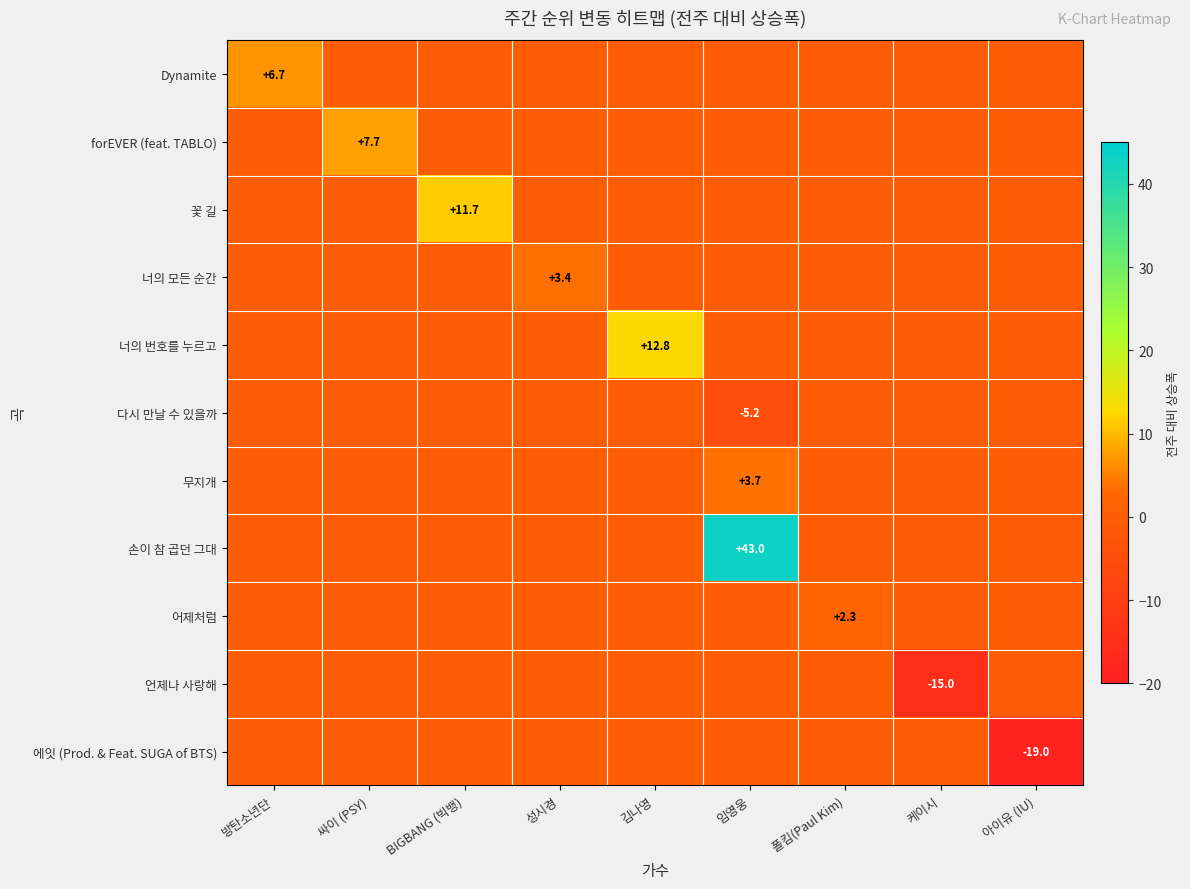

Between 김나영 and 케이시, which series saw the biggest shift?

언제나 사랑해